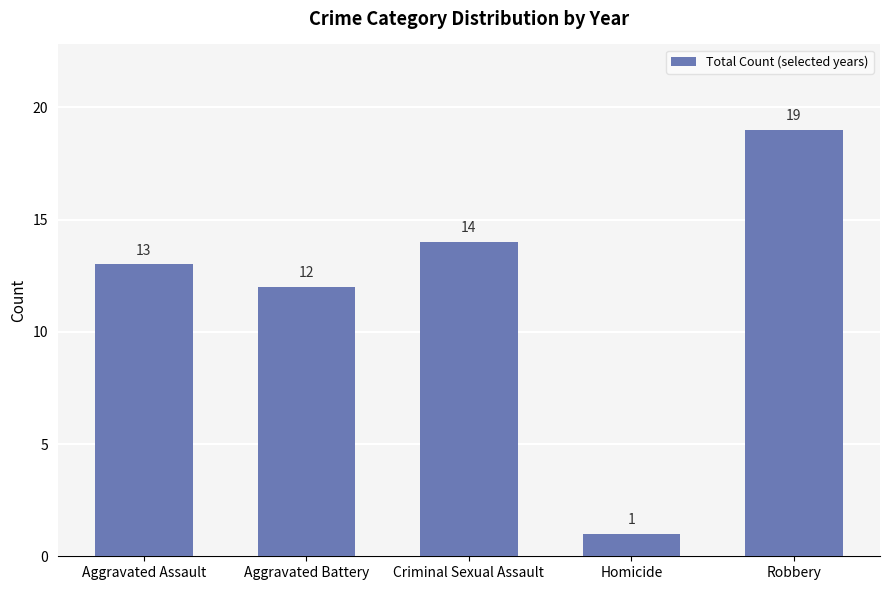

List the labels in order of value, smallest first.

Homicide, Aggravated Battery, Aggravated Assault, Criminal Sexual Assault, Robbery